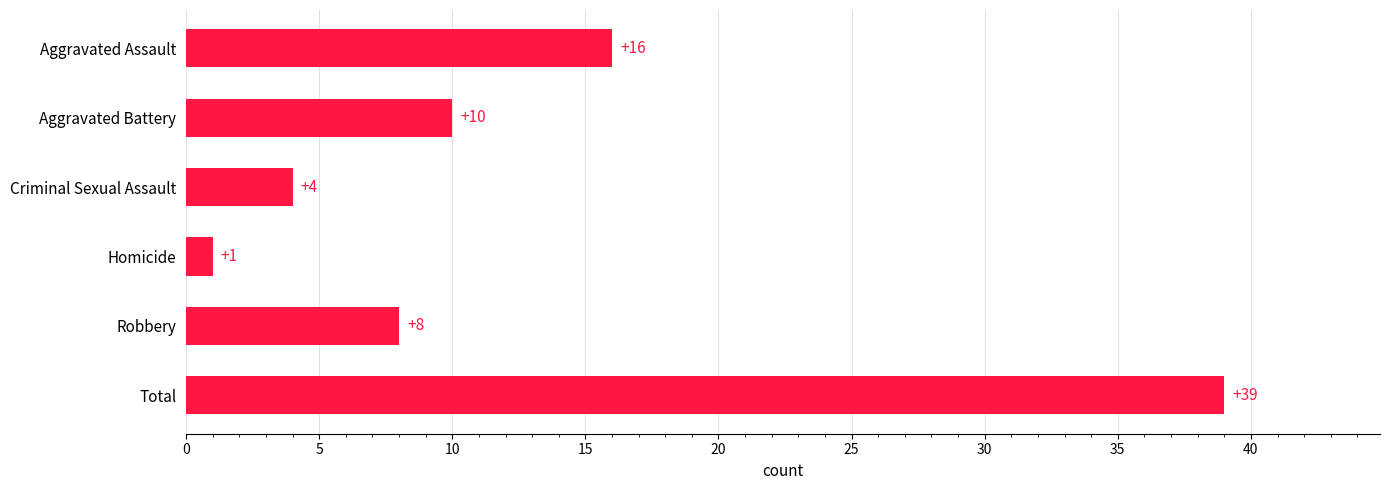

Are the bars grouped side by side (vs. stacked)?

No